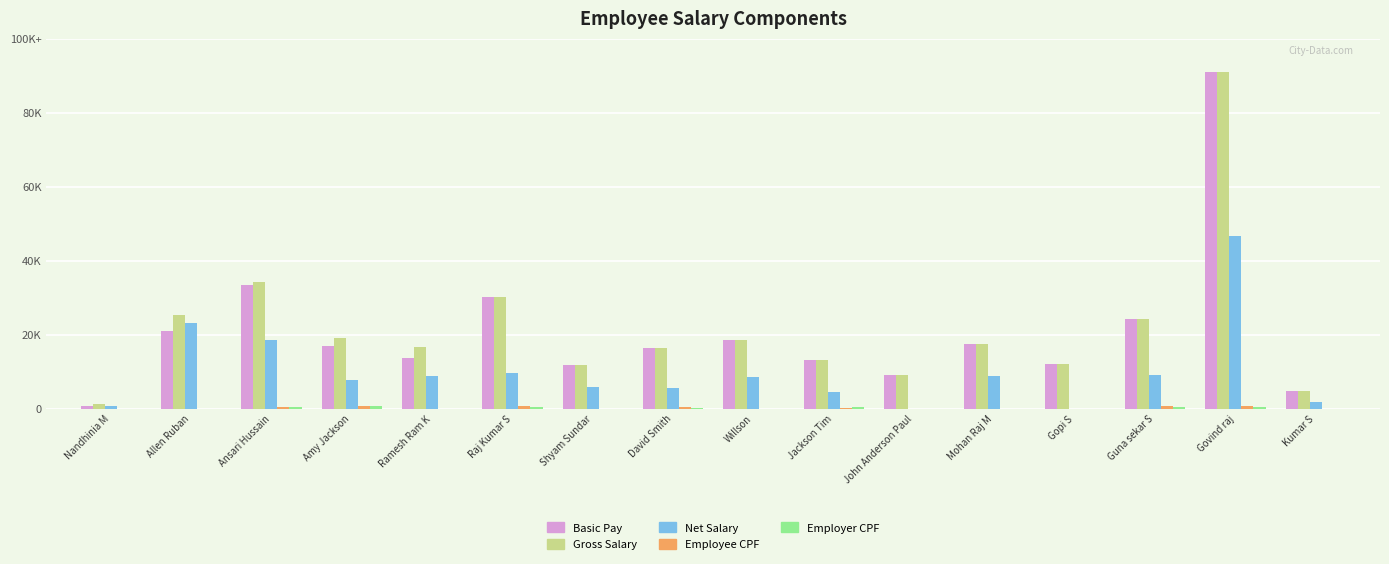

What position from the right is Ramesh Ram K?

12